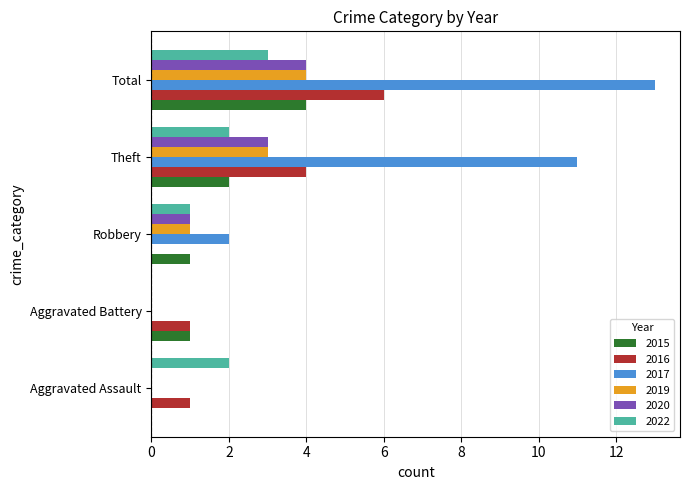

What is the sum of all 2019 values?

8